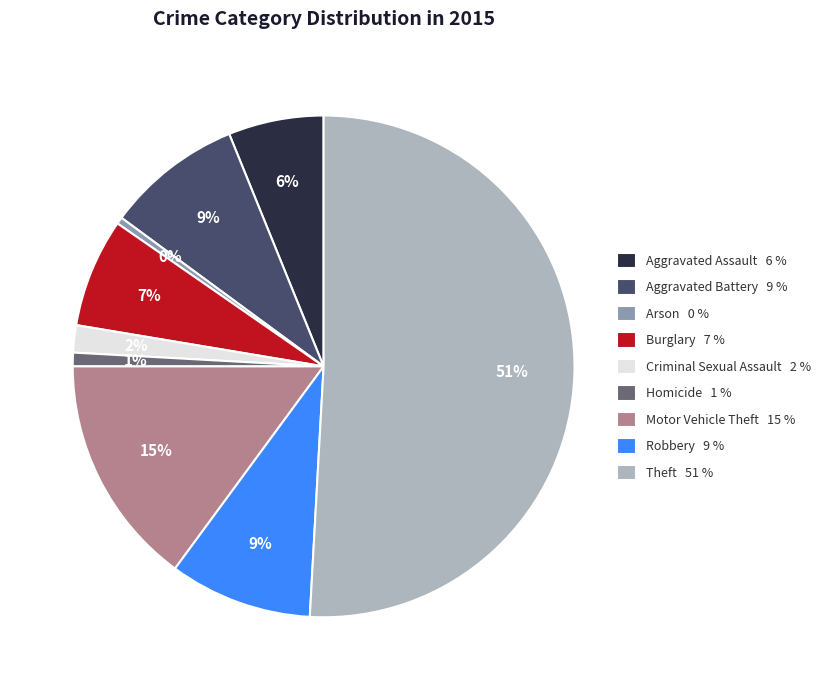

Between Criminal Sexual Assault and Robbery, which is larger?

Robbery